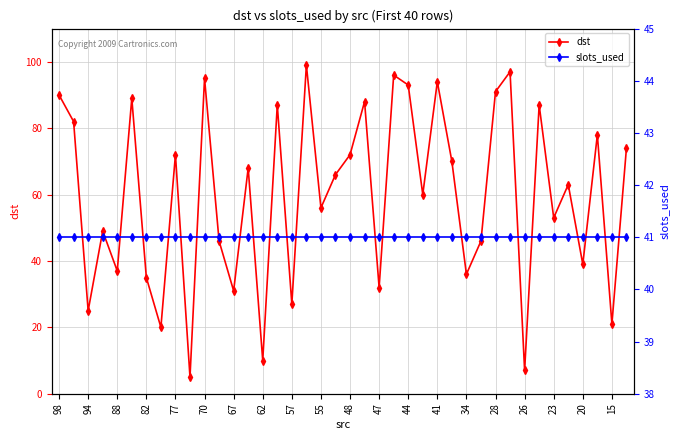

Where is the first local minimum for dst?

94